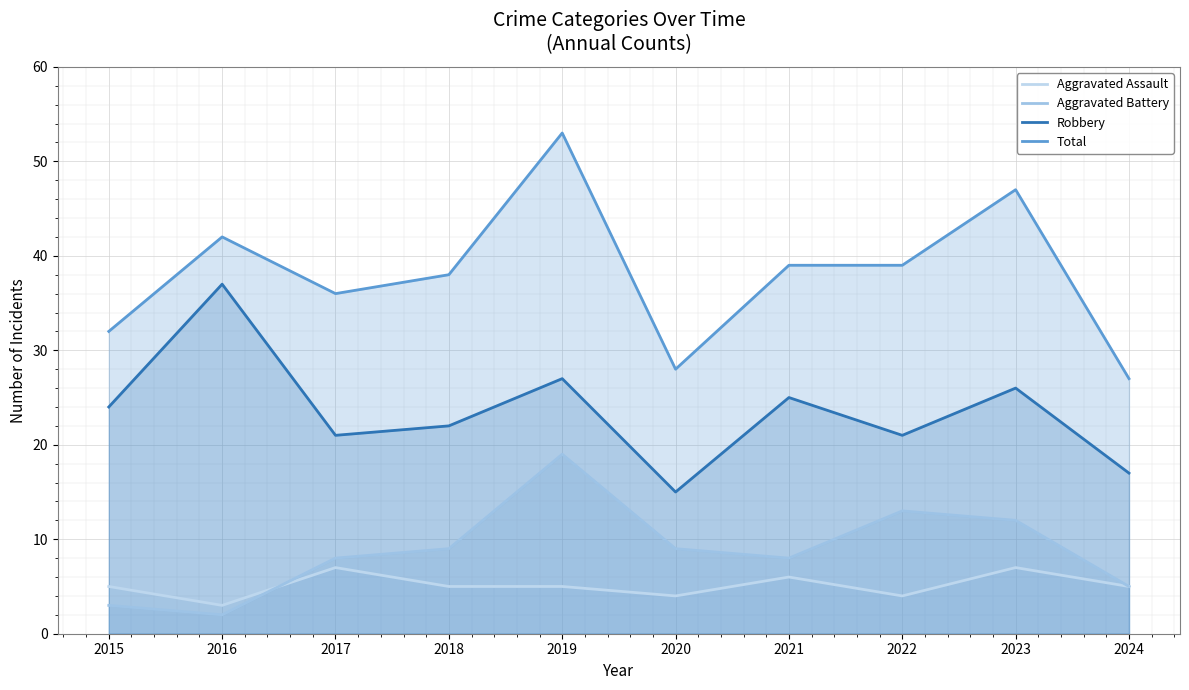

How many categories are shown in the chart?

10